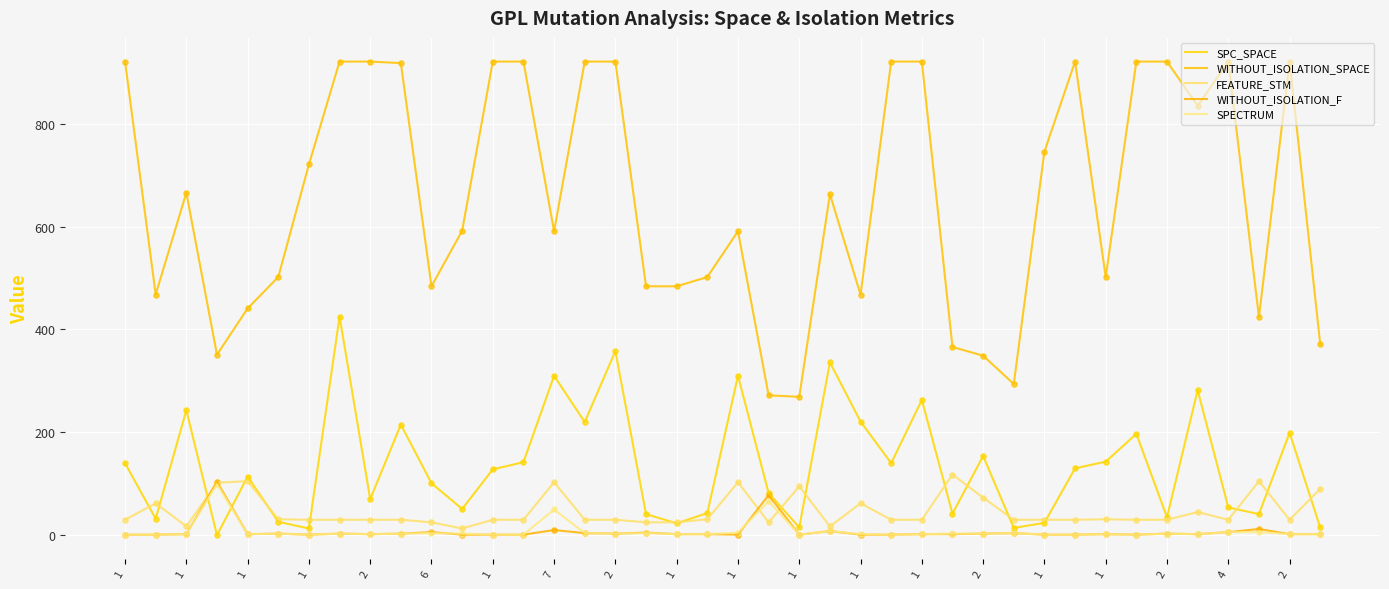

Is this an area chart (filled region under the line)?

No